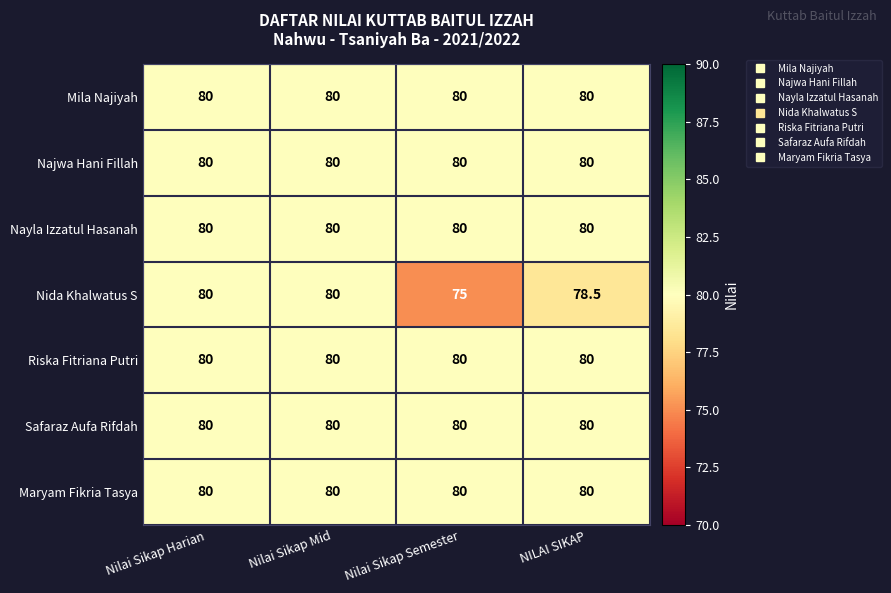

What is the approximate value of Maryam Fikria Tasya at Nilai Sikap Harian?

80.0